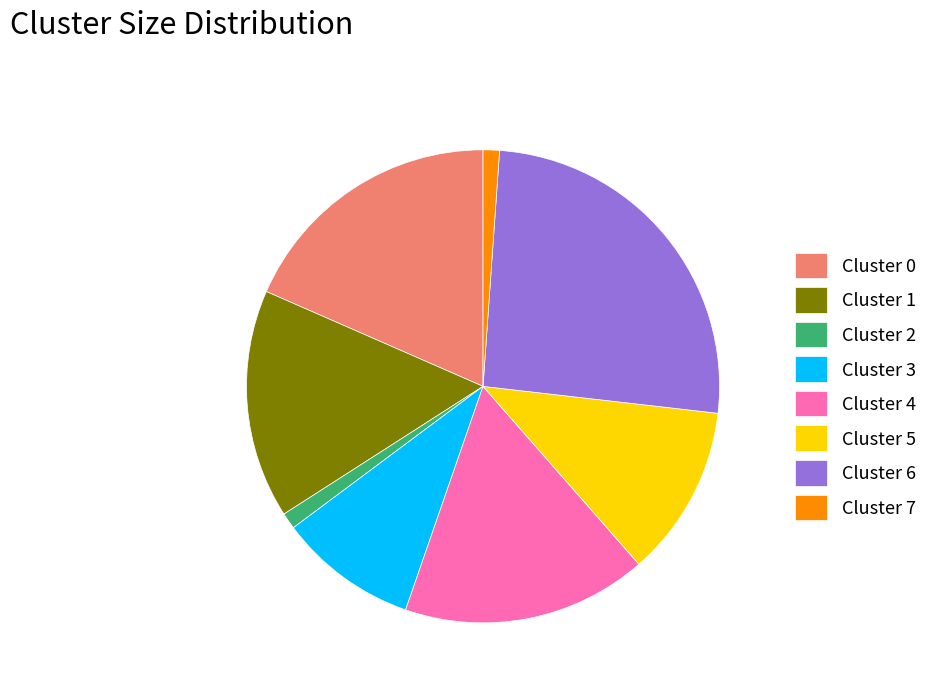

Which category has the biggest portion of the pie?

Cluster 6